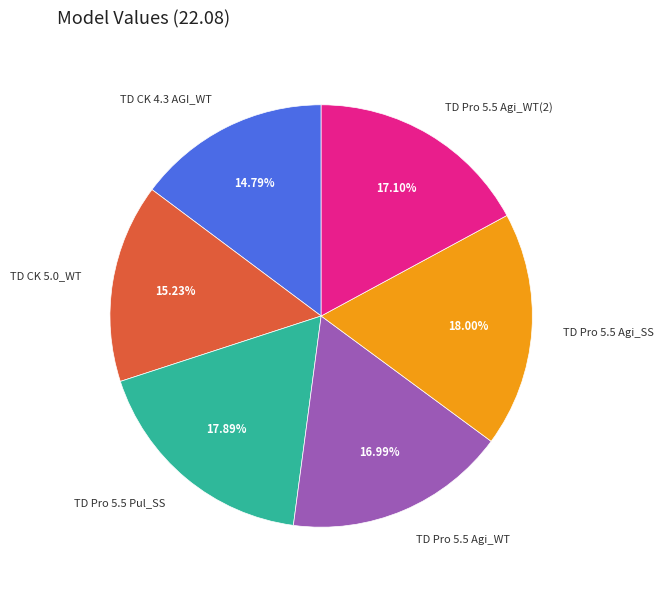

Does TD CK 5.0_WT account for over 50% of the chart?

No